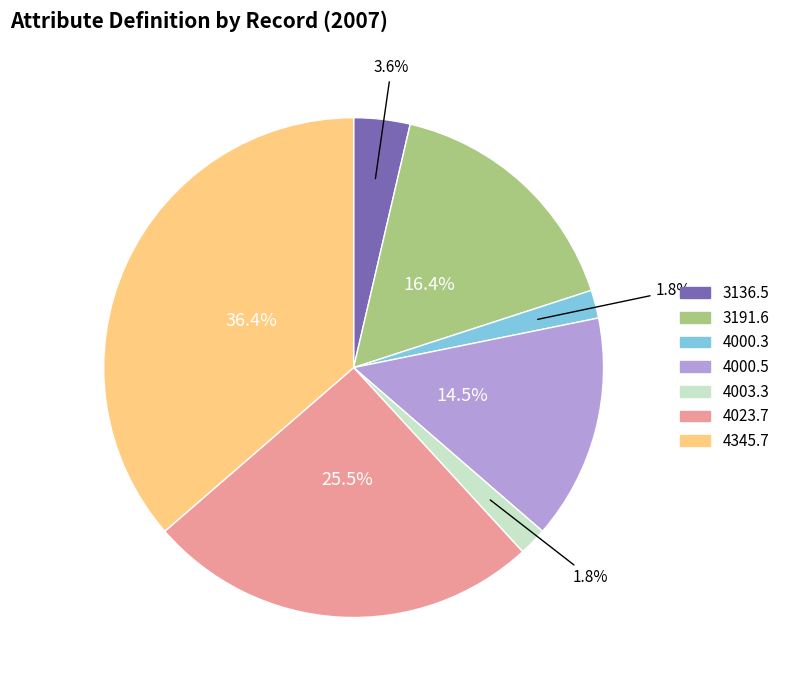

Which has a higher value, 4003.3 or 4345.7?

4345.7